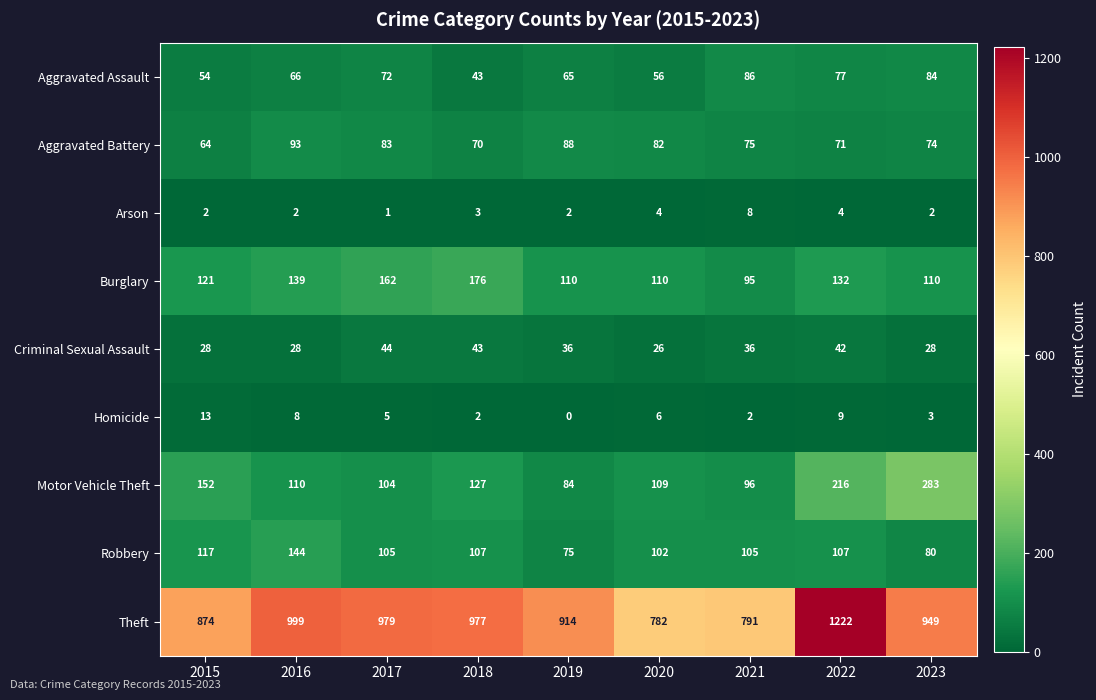

What is the maximum value shown in the chart?

1222